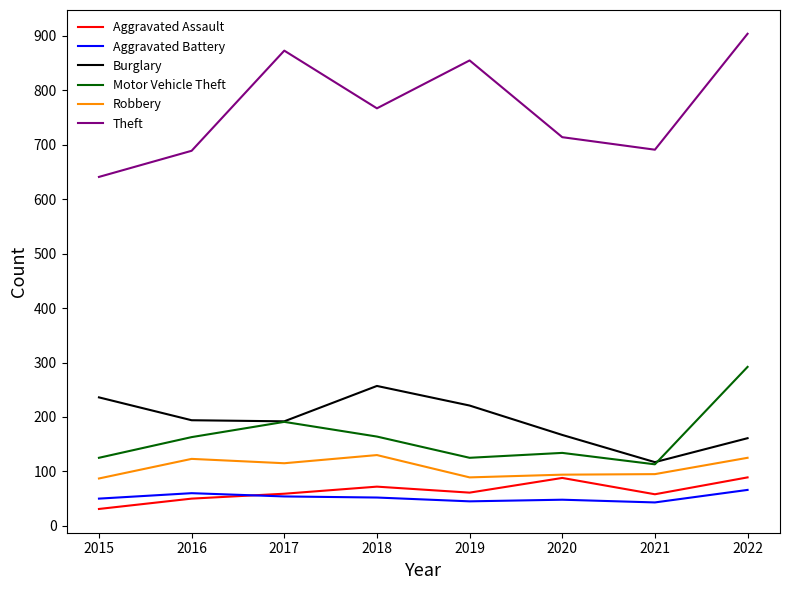

True or false: Burglary and Aggravated Assault cross at least once.

False